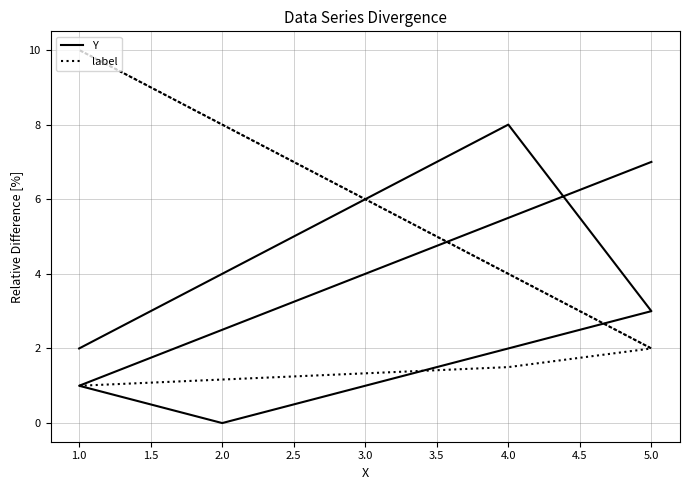

What is the difference between the label values at 4.0 and 1.0?

8.5